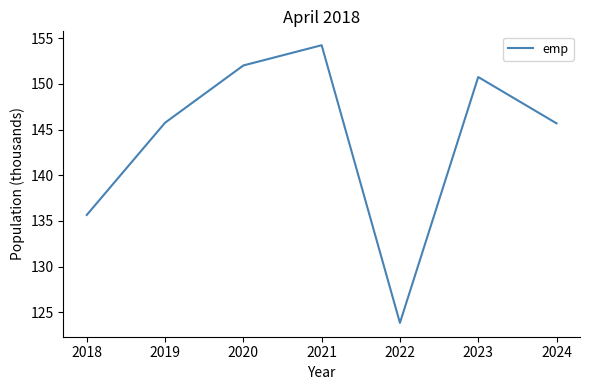

At which label does the data first exceed 145?

2019